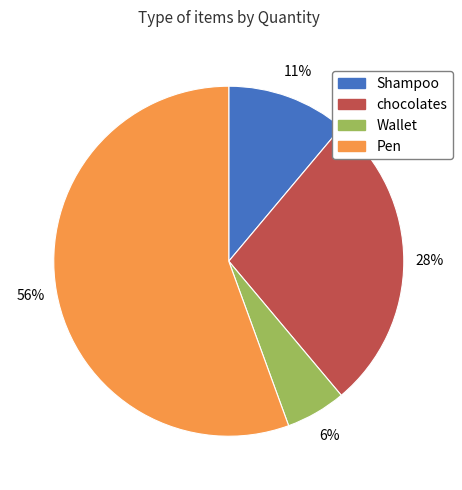

Combined, do Pen and chocolates account for over 50%?

Yes